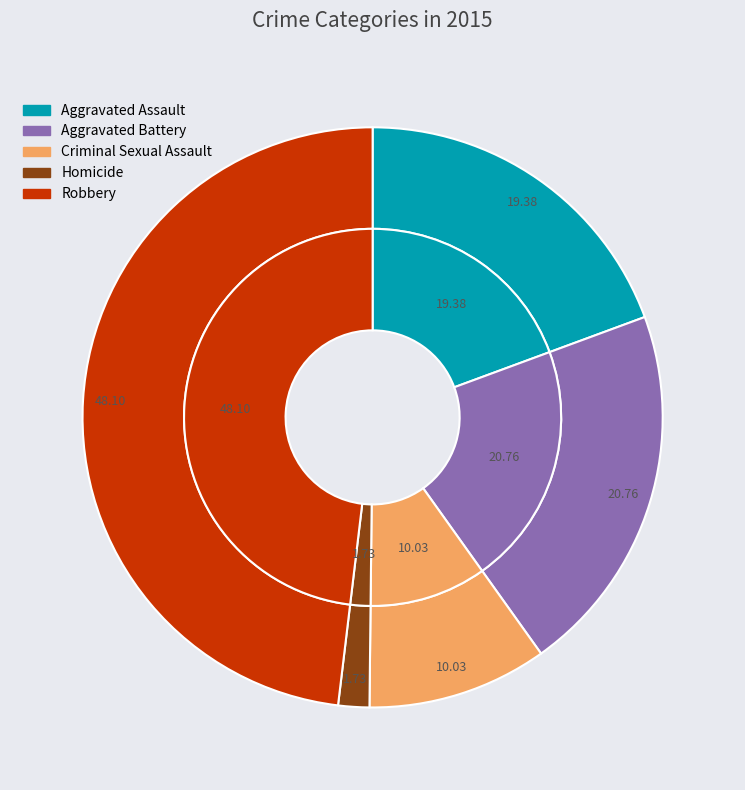

The Criminal Sexual Assault slice represents 10% of the pie. True or false?

True